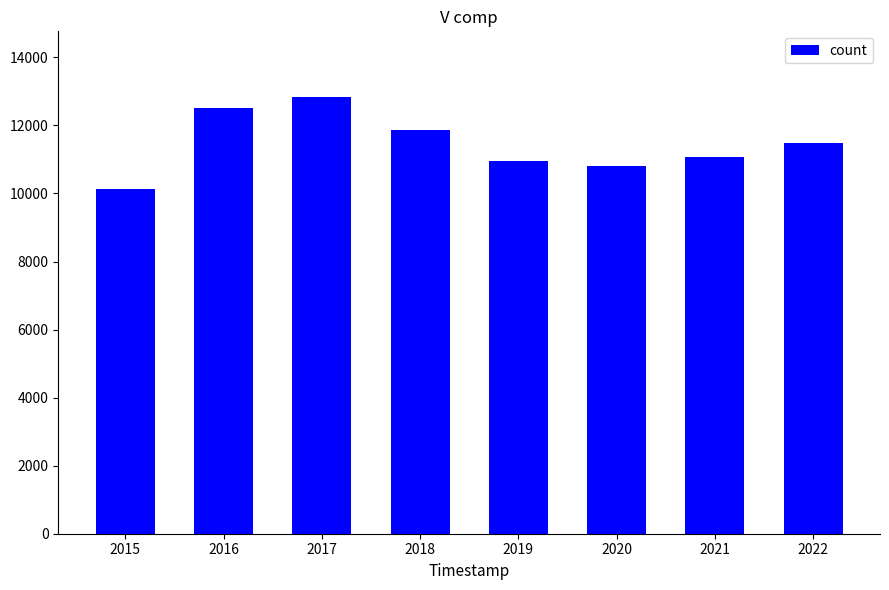

How many bars are there in total?

8